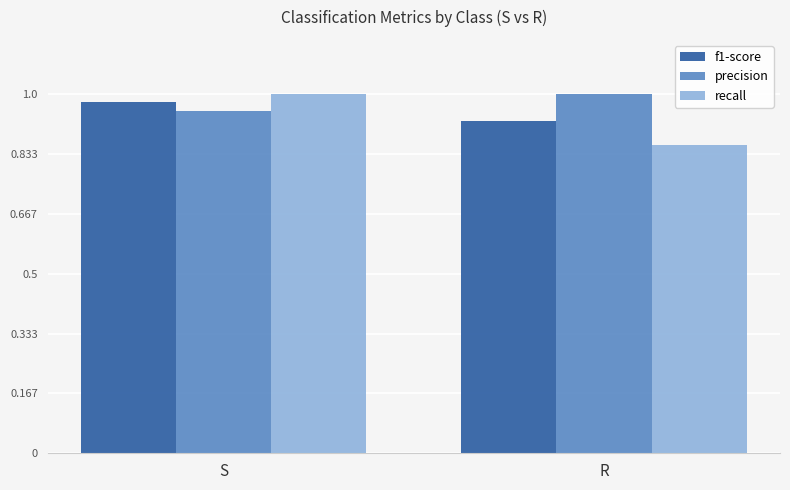

Which series has the widest spread of values?

recall